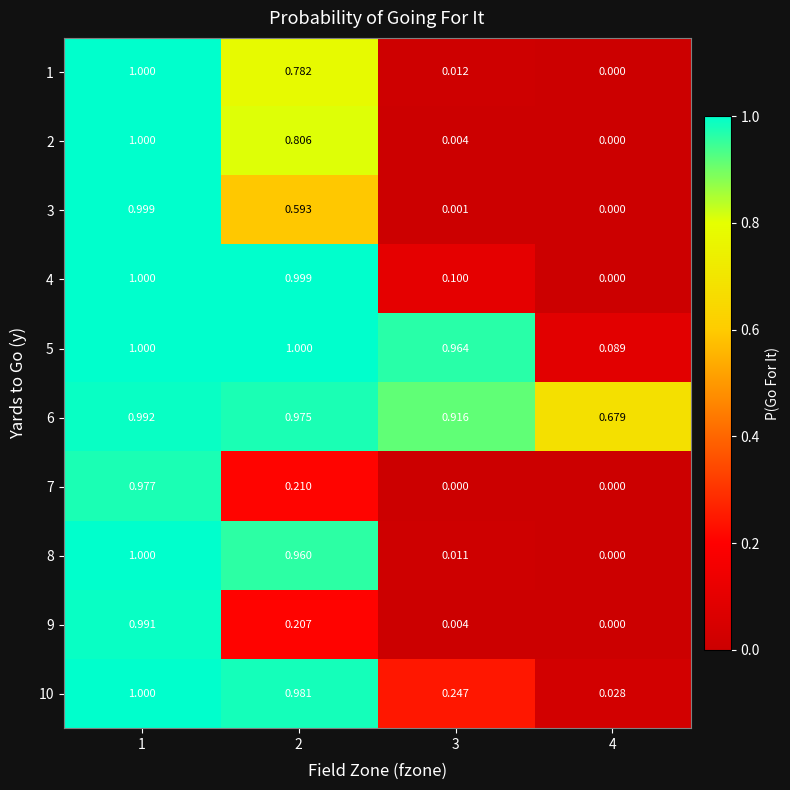

Is the value of 7 at 1 greater than the value of 10 at 3?

Yes